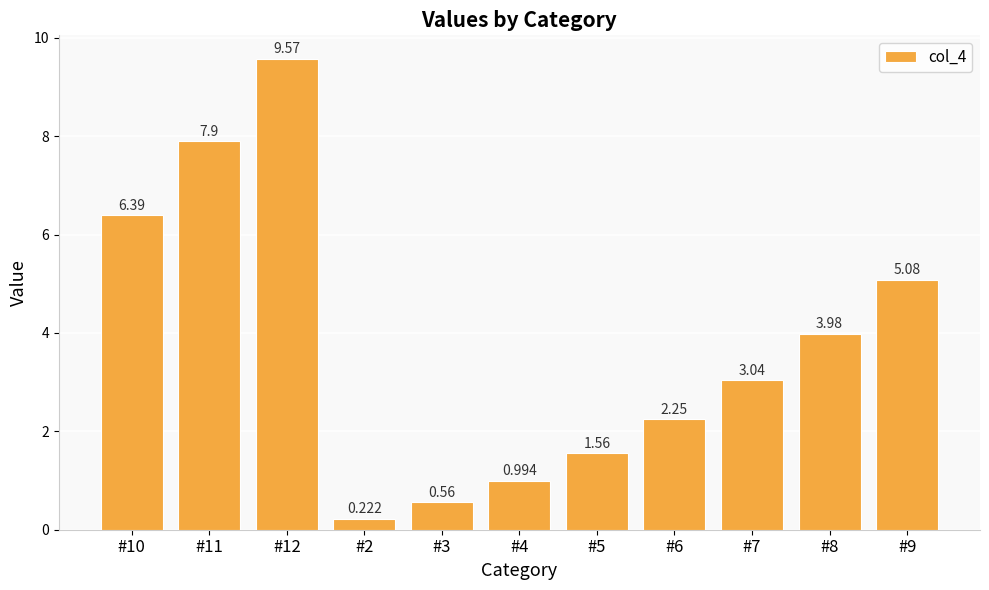

What is the average value?

3.8